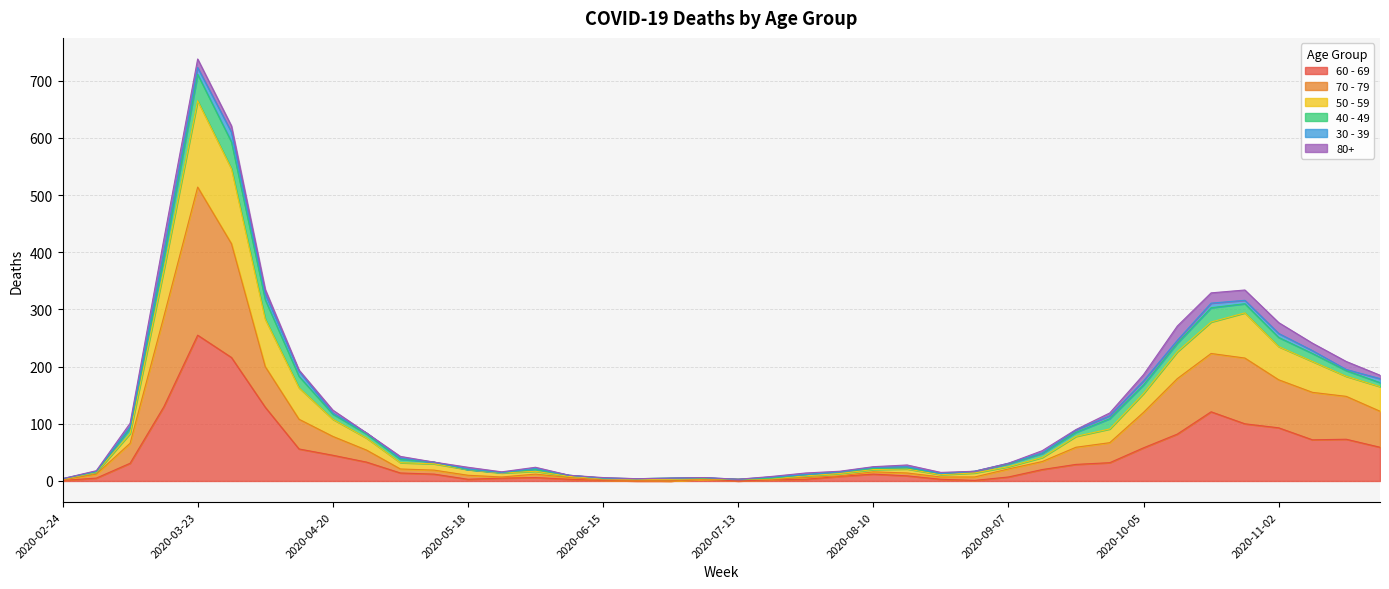

At which label does 60 - 69 reach its peak?

2020-03-23